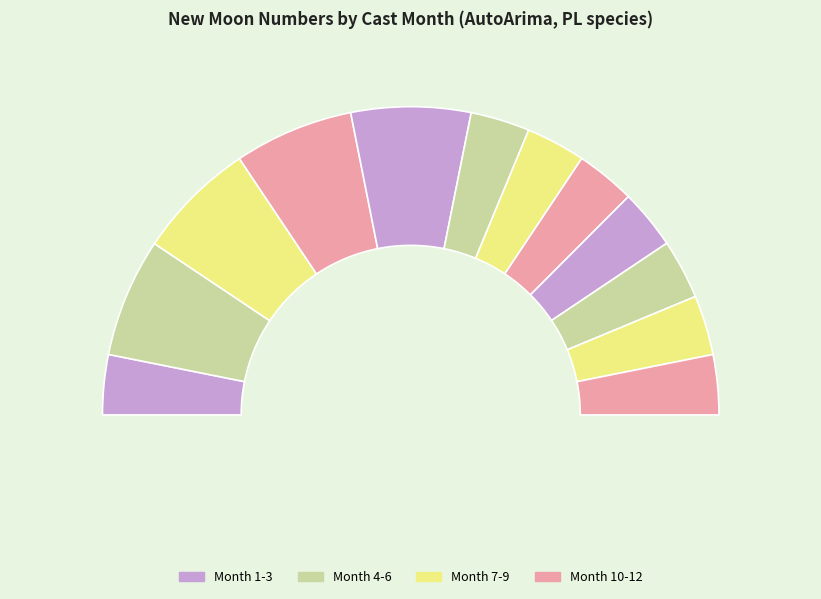

Is it true that 5 is 15% of the pie?

False